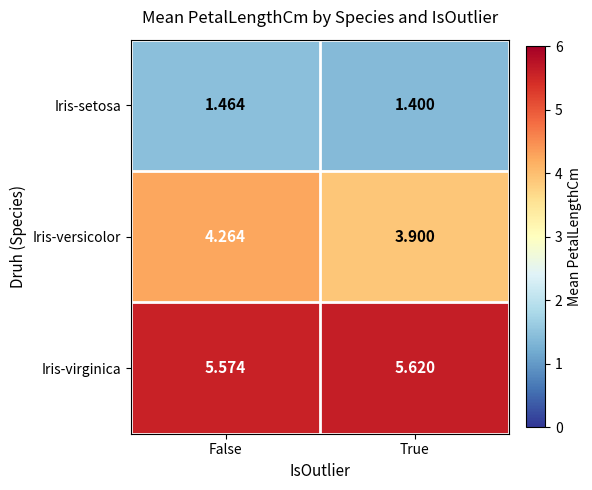

Rank the series by their maximum value, from lowest to highest.

Iris-setosa, Iris-versicolor, Iris-virginica